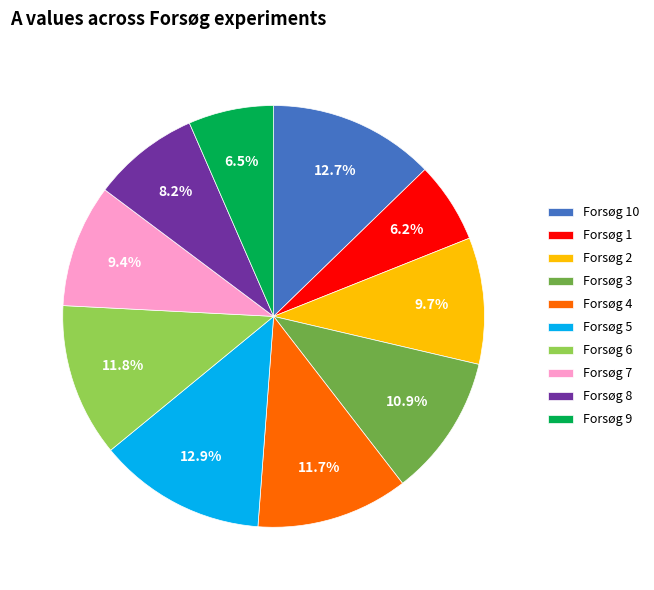

How many slices are in this pie chart?

10